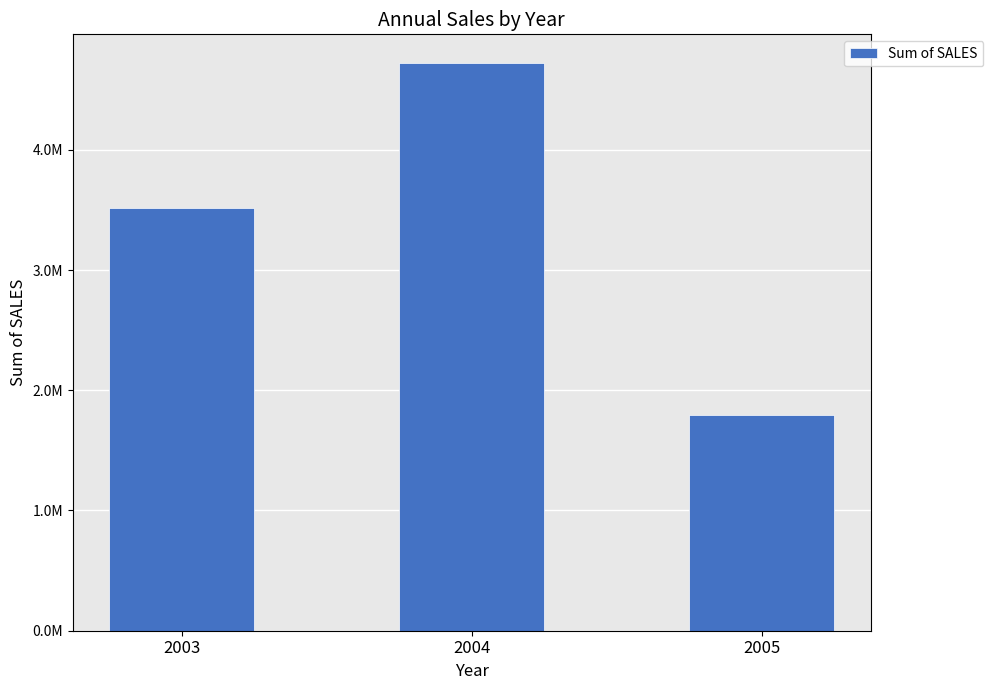

What value does the data have at 2003?

3516979.5